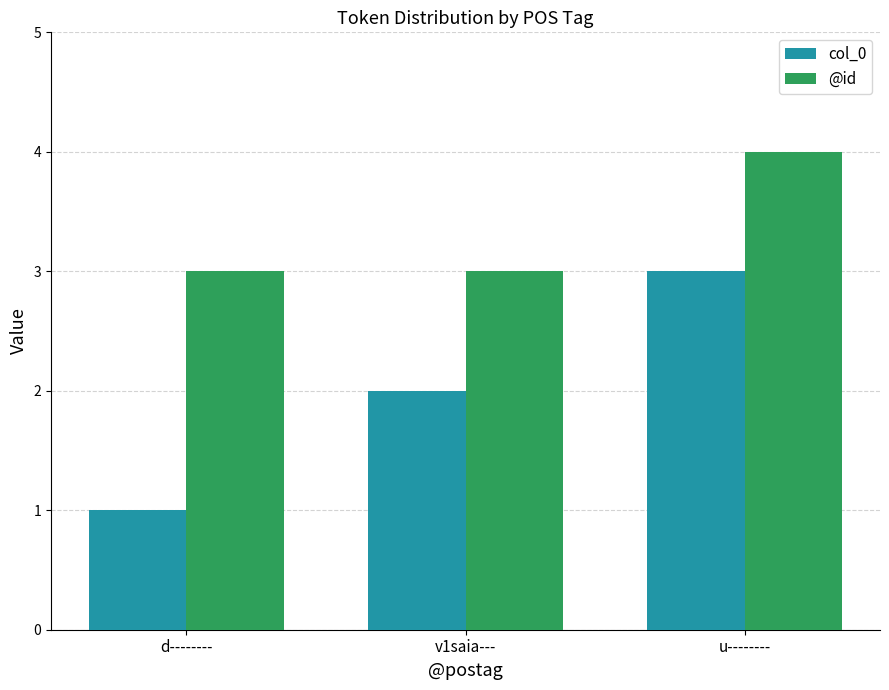

Reading left to right, list all the values displayed in this chart.

col_0: d--------=1	v1saia---=2	u--------=3
@id: d--------=3	v1saia---=3	u--------=4